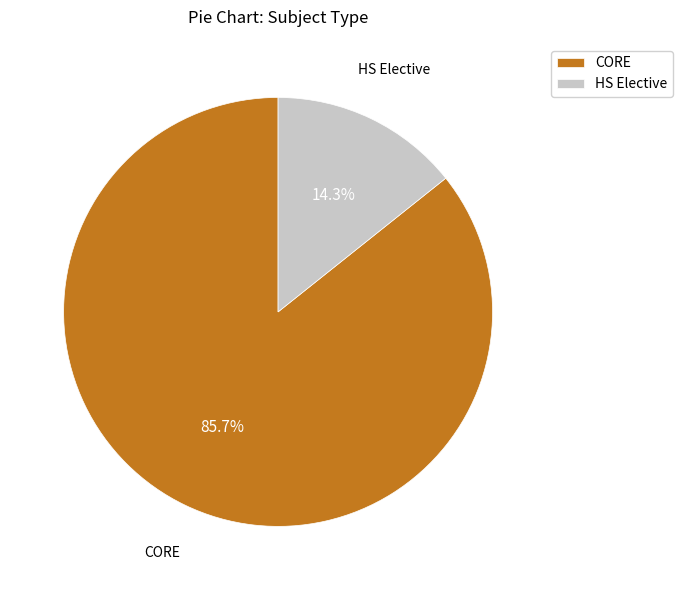

Rank the categories by value from lowest to highest.

HS Elective, CORE